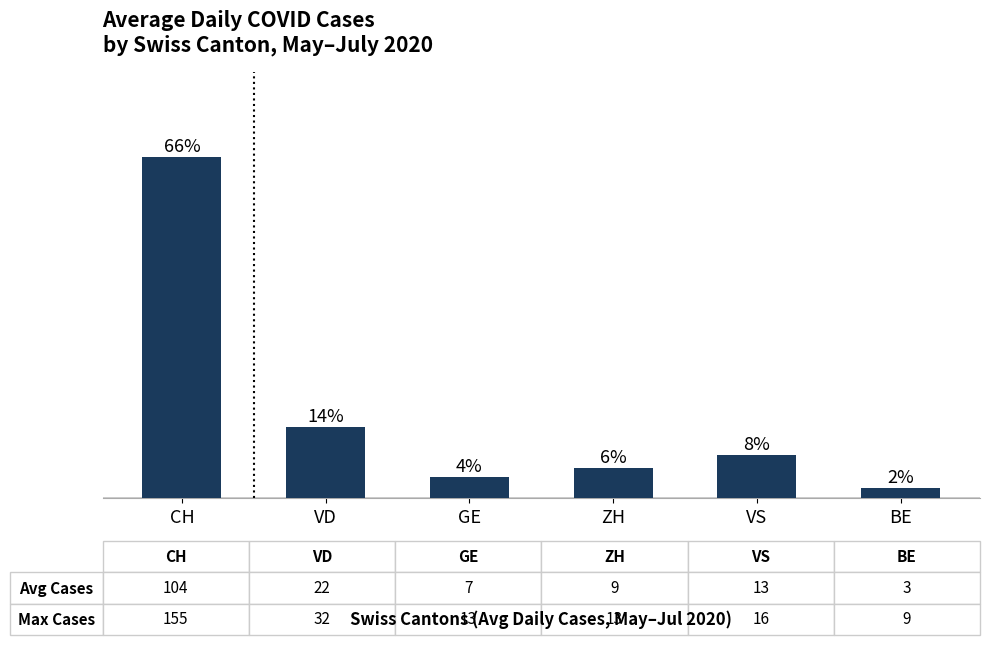

Are the bars horizontal?

No